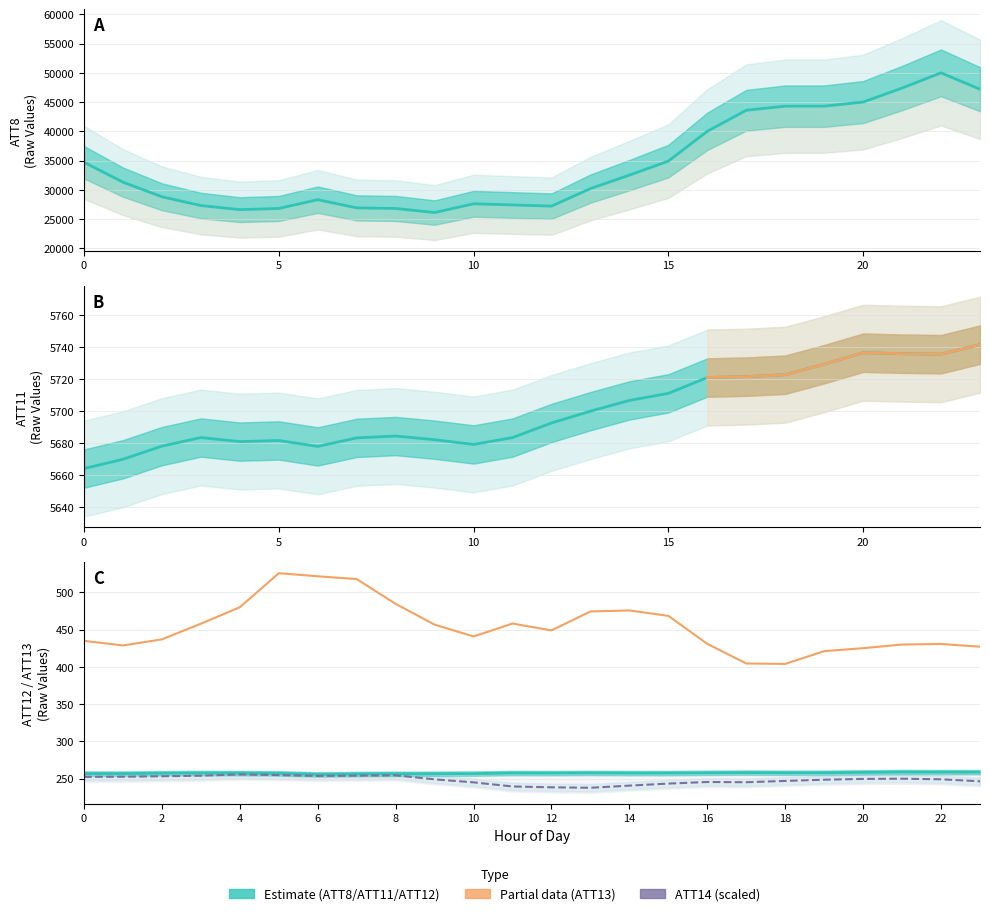

At how many categories does at least one series exceed 8207?

24